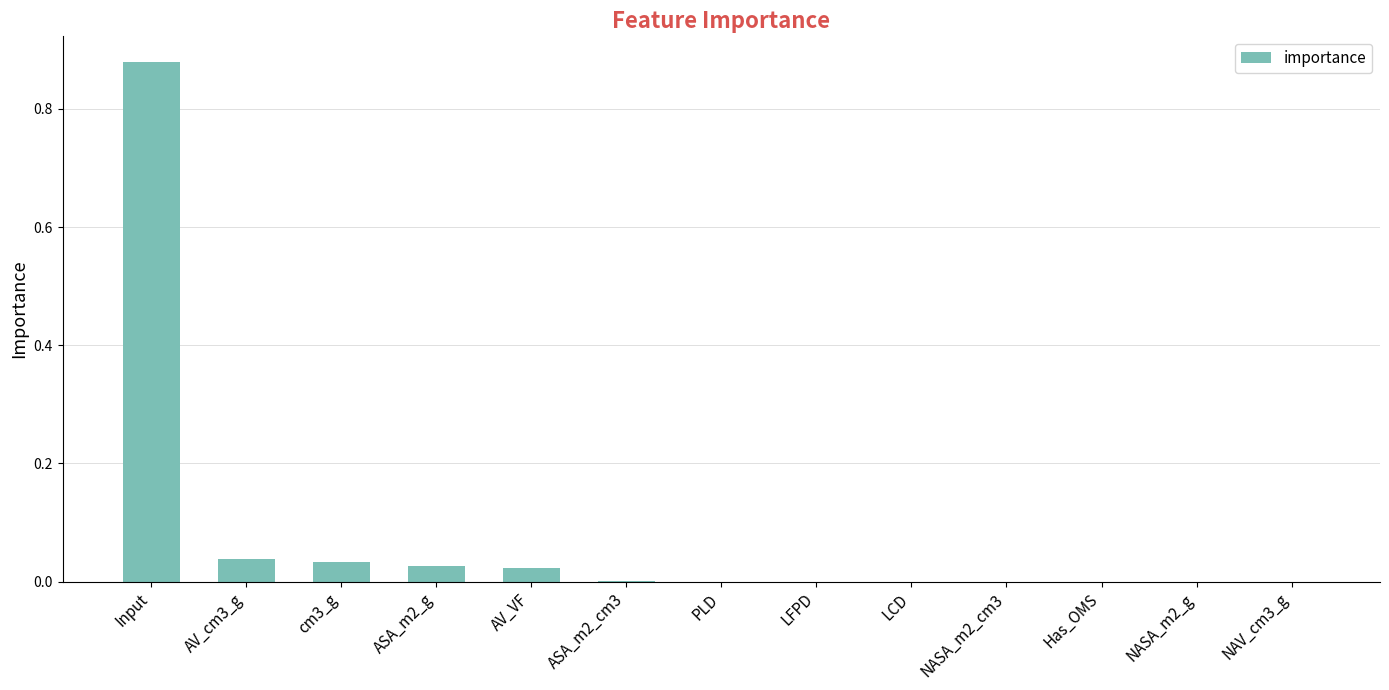

The value at PLD is 0.0. True or false?

True